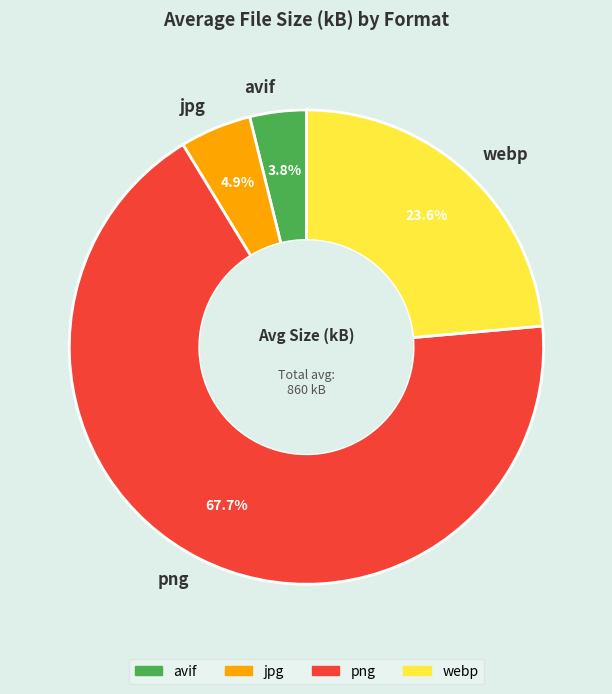

To the nearest percent, what is the difference between the avif and webp slice percentages?

20%